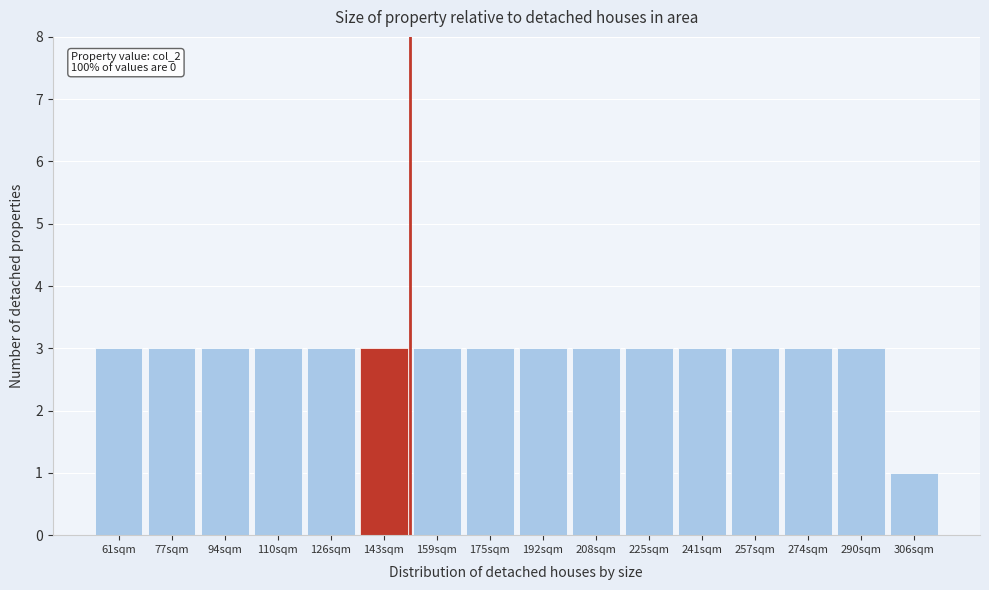

Reading right to left, transcribe all the data shown in this chart.

306sqm=1	290sqm=3	274sqm=3	257sqm=3	241sqm=3	225sqm=3	208sqm=3	192sqm=3	175sqm=3	159sqm=3	143sqm=3	126sqm=3	110sqm=3	94sqm=3	77sqm=3	61sqm=3